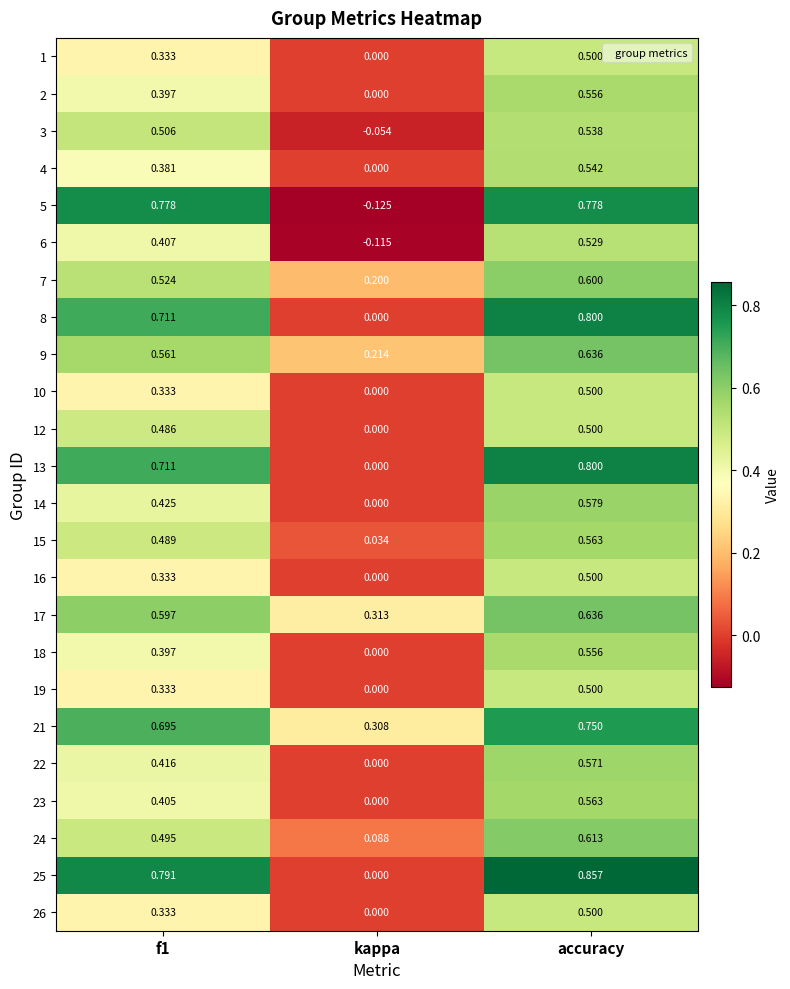

Is the value of 1 at accuracy greater than the value of 12 at f1?

Yes